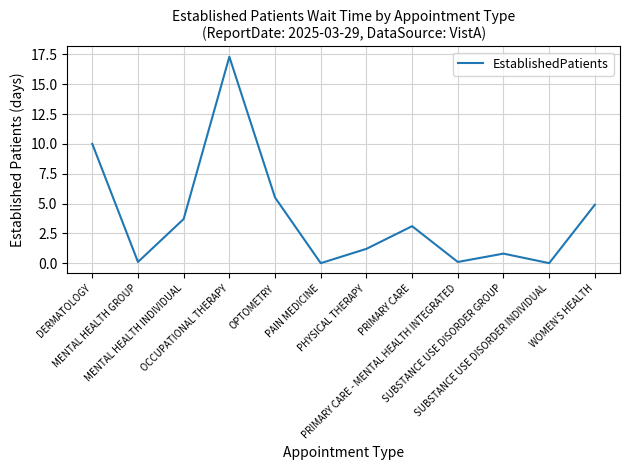

What is the greatest value displayed?

17.3